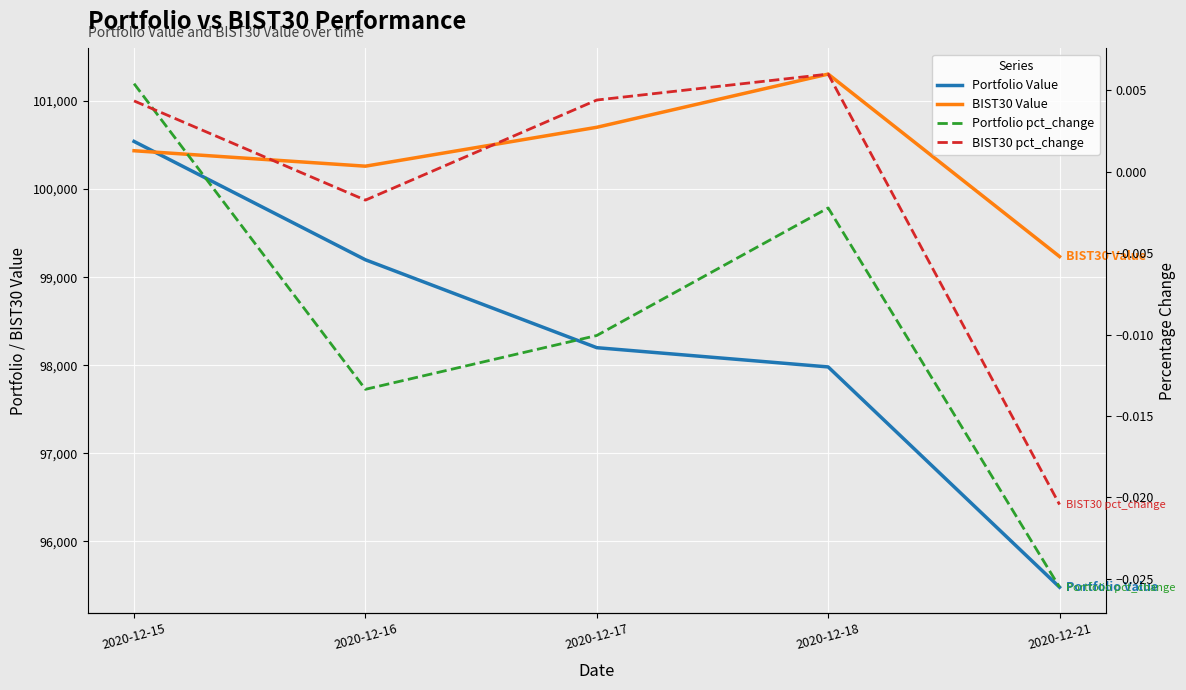

Count the number of categories in the chart.

5